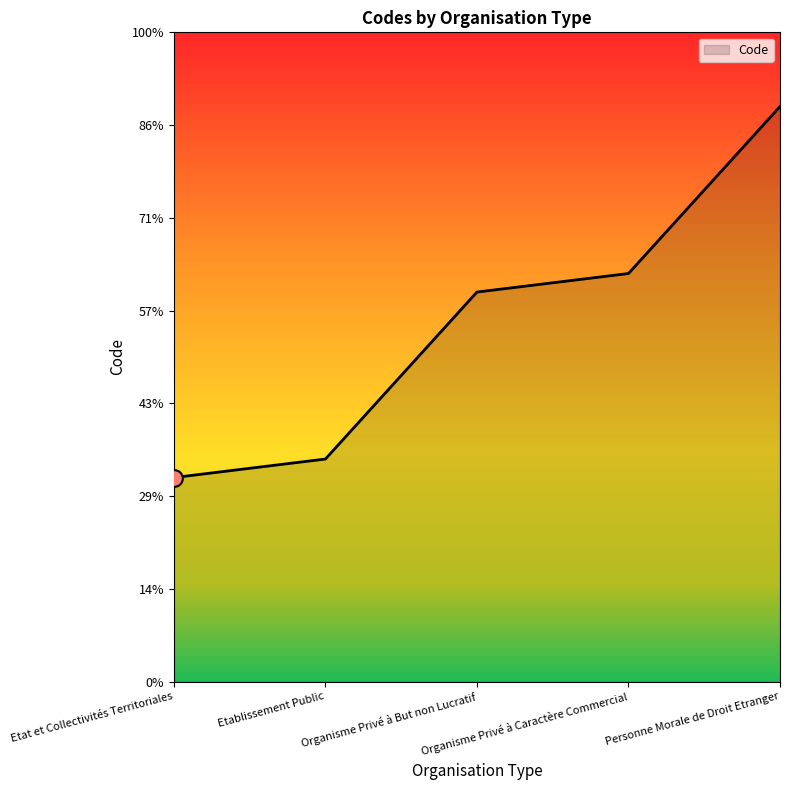

Does the chart display data point markers on the line(s)?

No